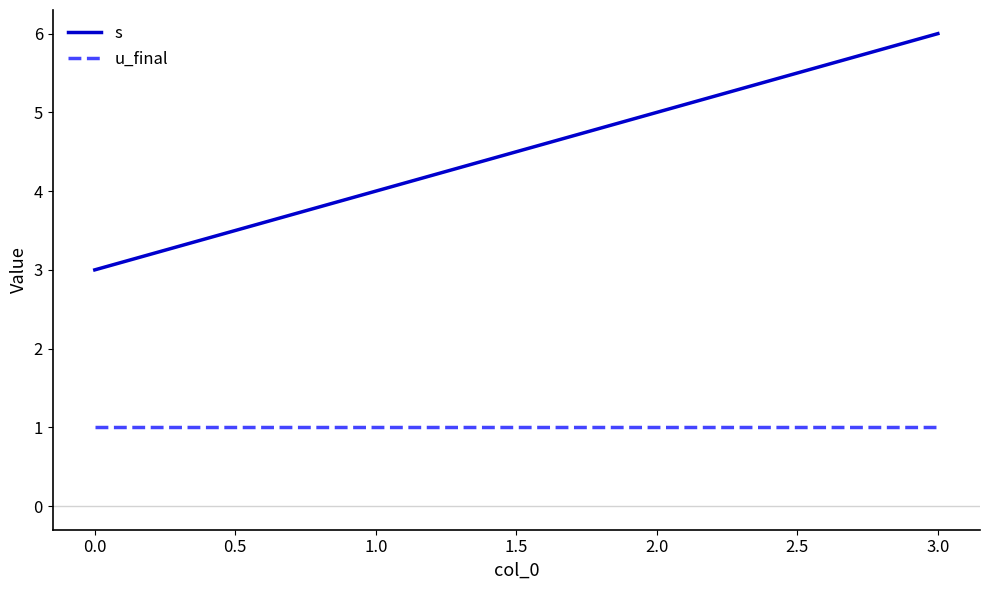

True or false: s has more than 2 points higher than both neighbors.

False